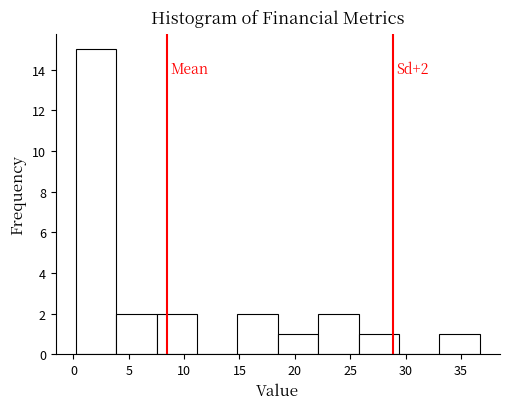

Over which range of the x-axis is the bar tallest?

0.0 to 4.0